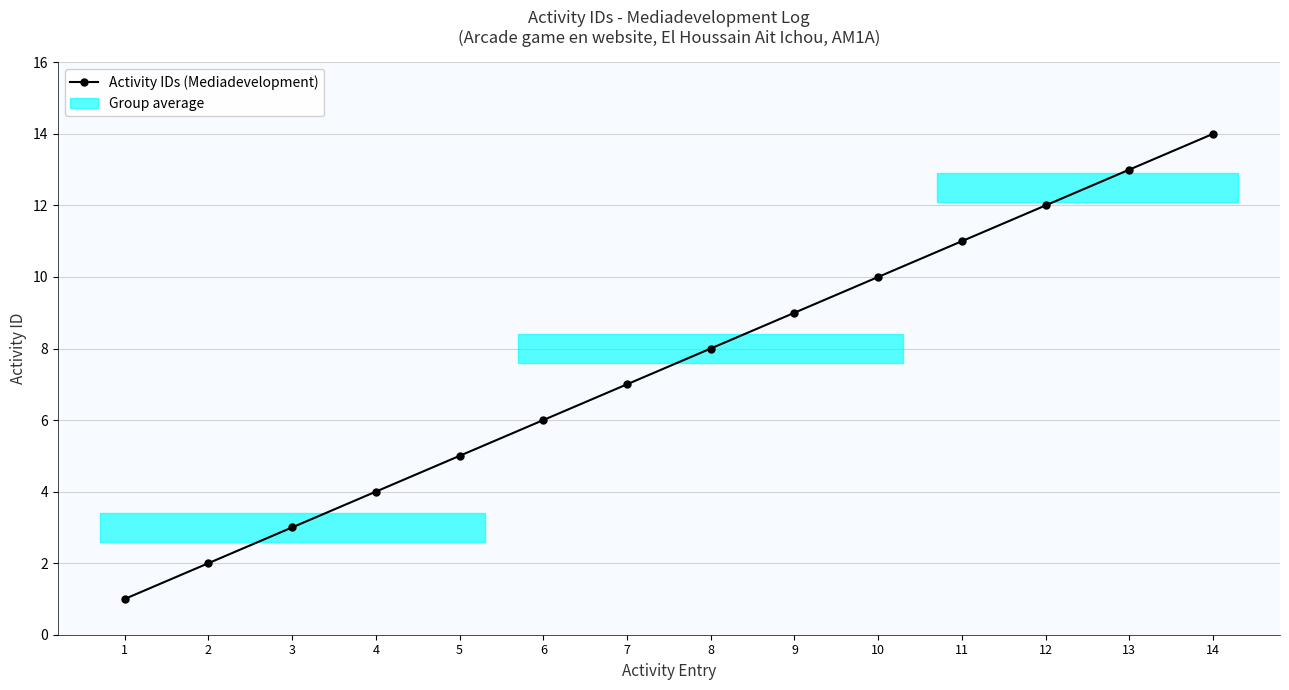

Does the chart have visible grid lines?

Yes